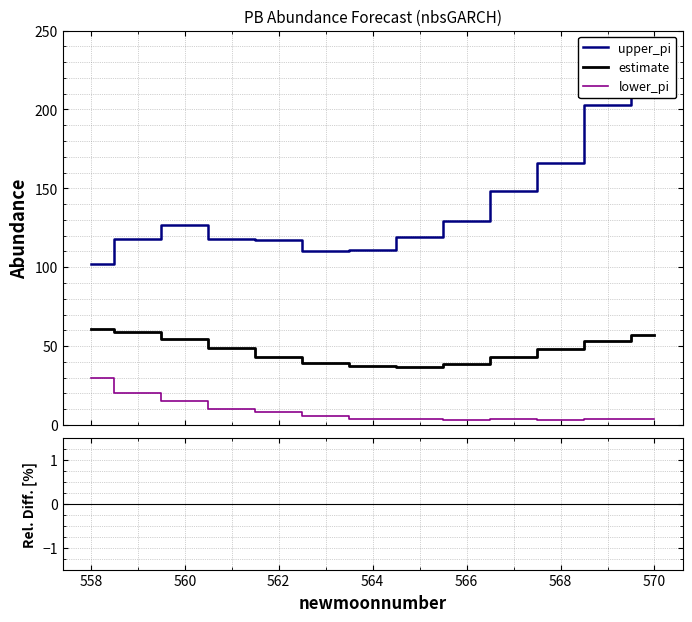

What is the minimum value shown in the chart?

-93.7